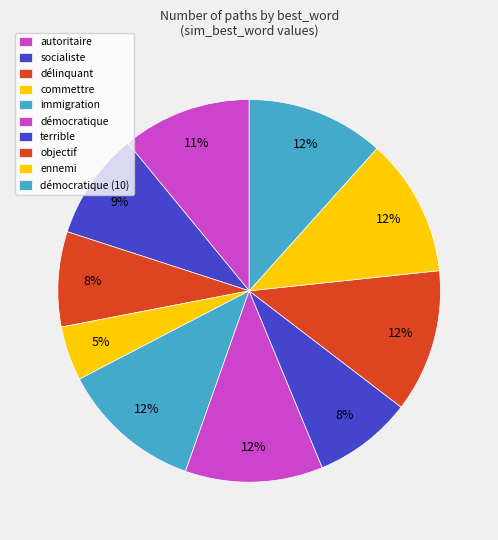

What percentage do commettre and objectif together represent?

16.7%